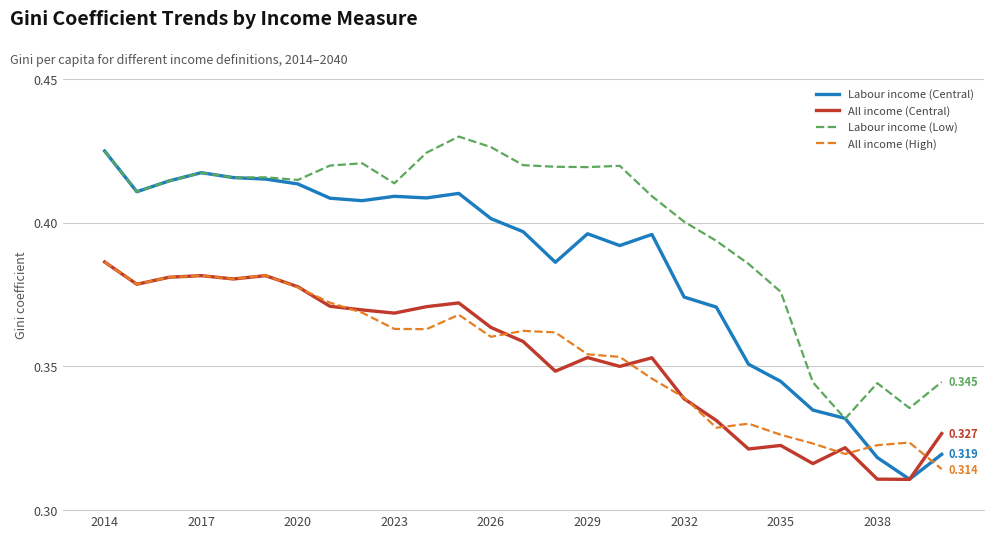

Which series has the largest total across all categories?

Labour income (Low)